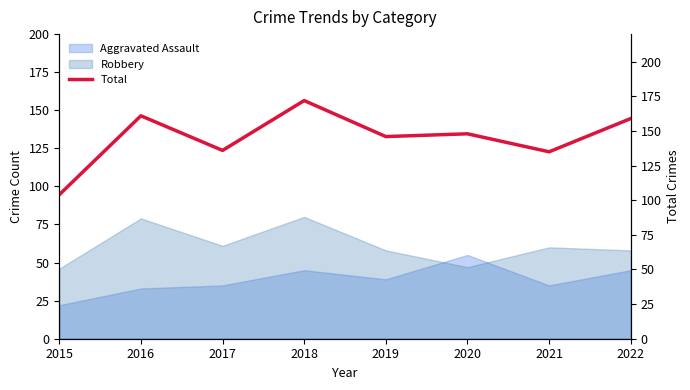

What is the ratio of the value at 2016 to the value at 2021?

1.2